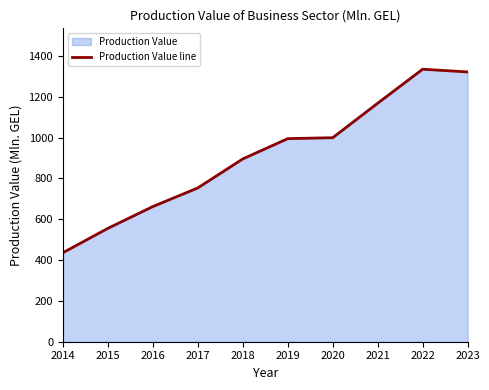

Where does the data first go above 994?

2019